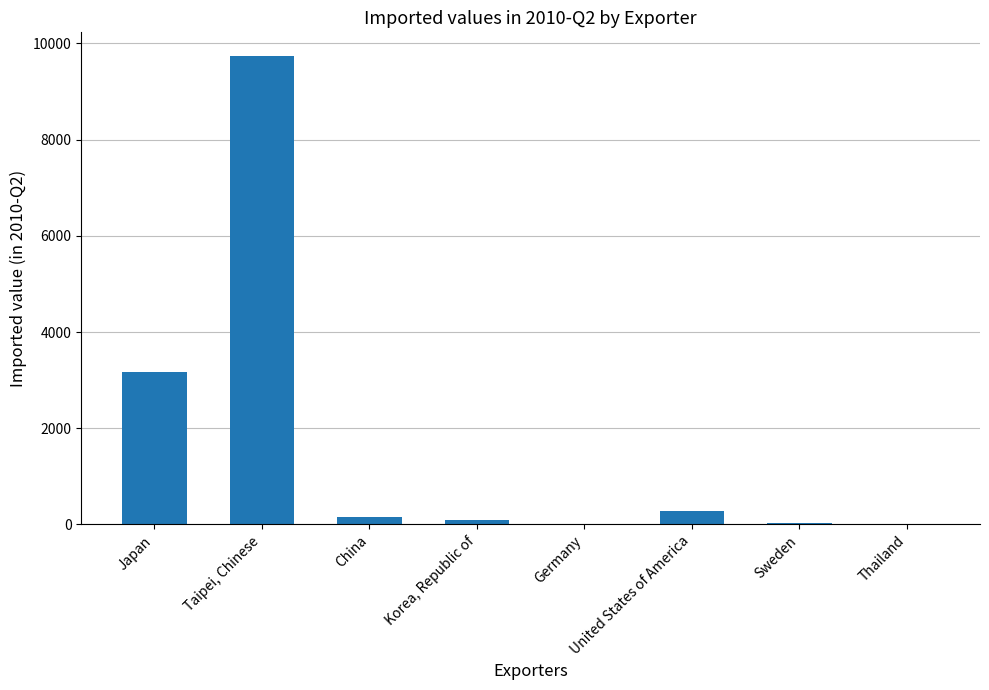

Between Japan and China, which is larger?

Japan